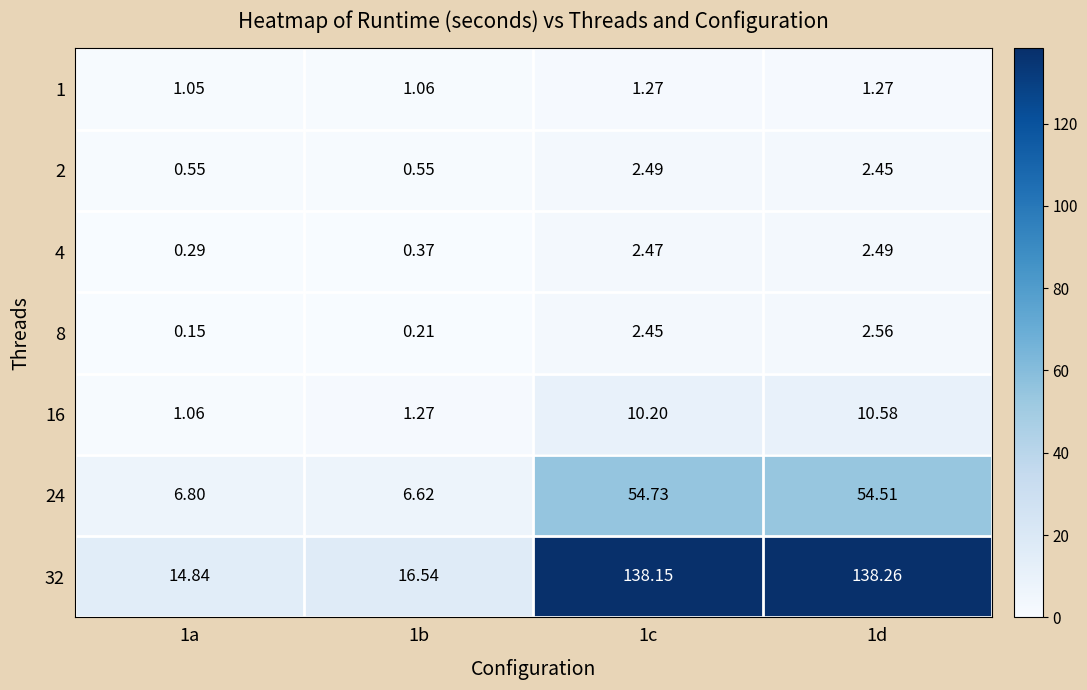

Which series has the largest total across all categories?

32